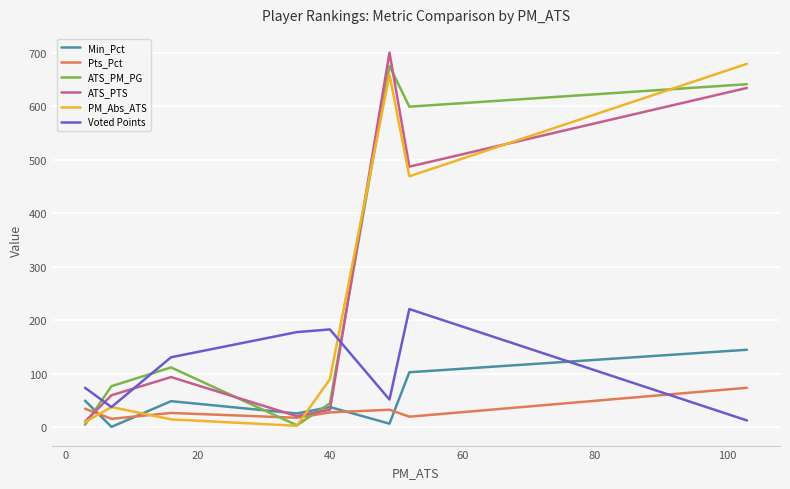

Which series has the largest total across all categories?

ATS_PM_PG